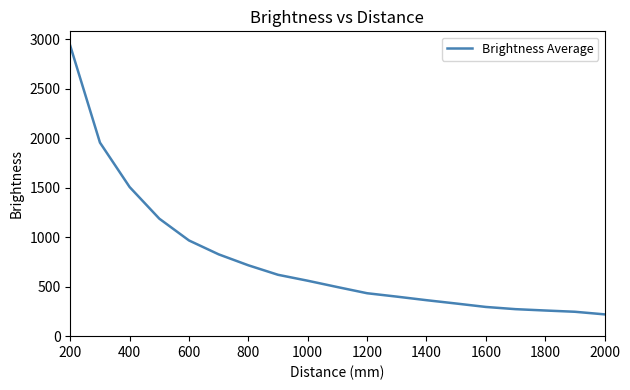

What is the difference between the maximum and minimum values?

2714.3